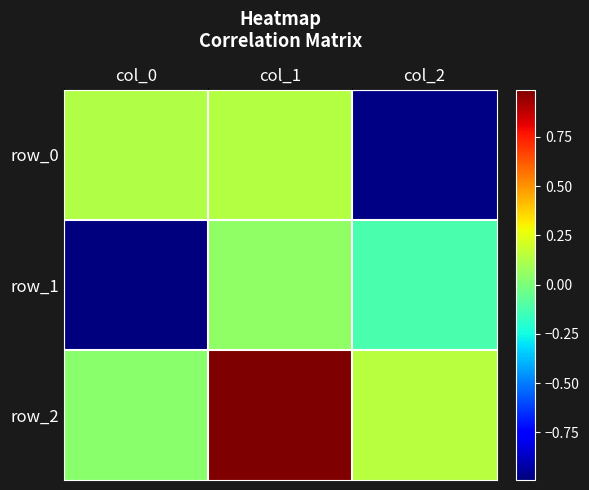

What is the total value across all series at col_1?

1.2